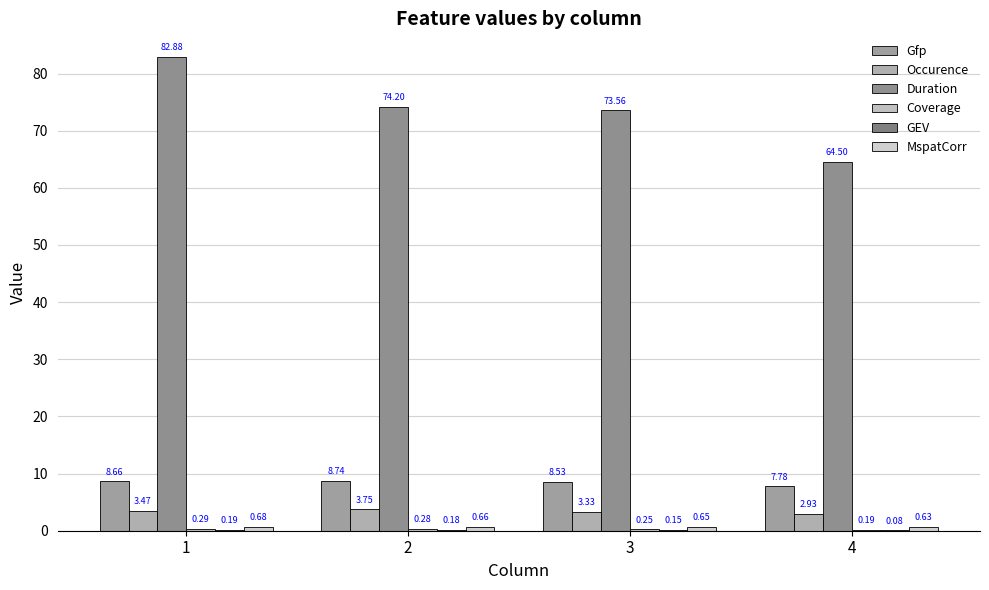

Which series has the largest range (max minus min)?

Duration